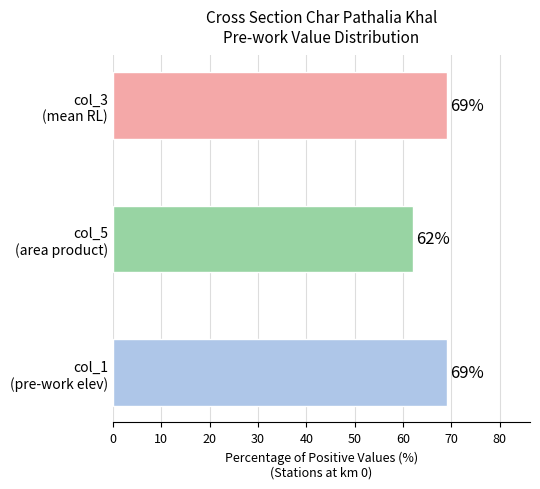

What is the minimum value shown in the chart?

62